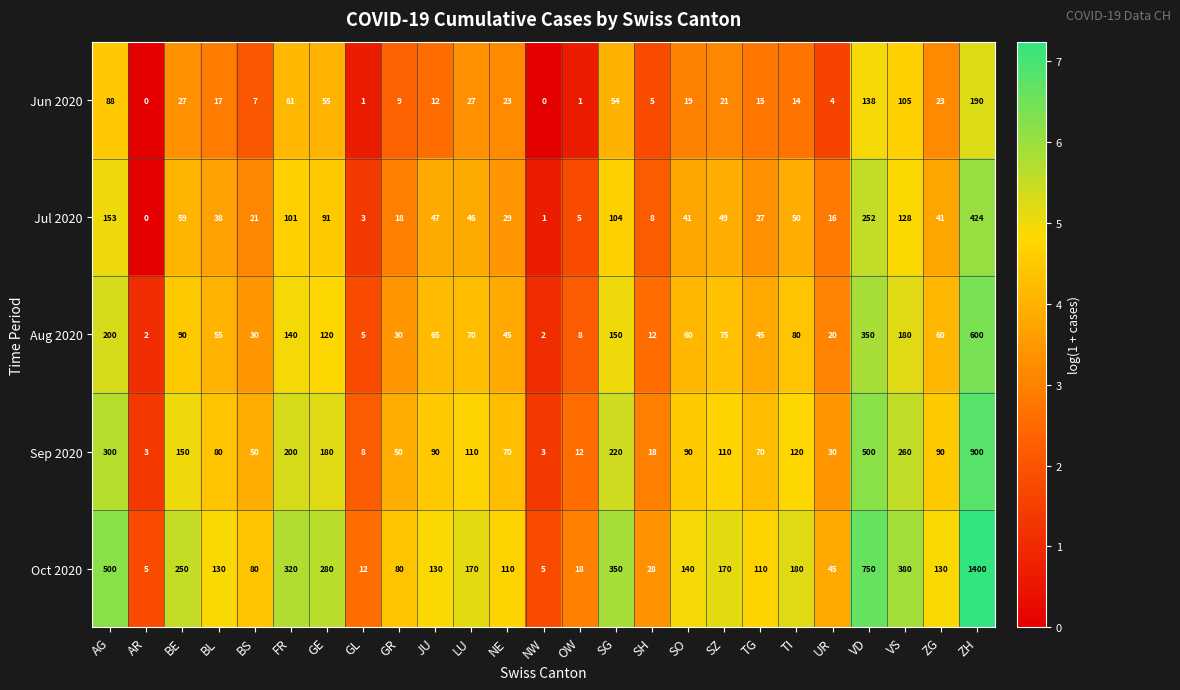

At which label is Oct 2020 closest to 702?

VD